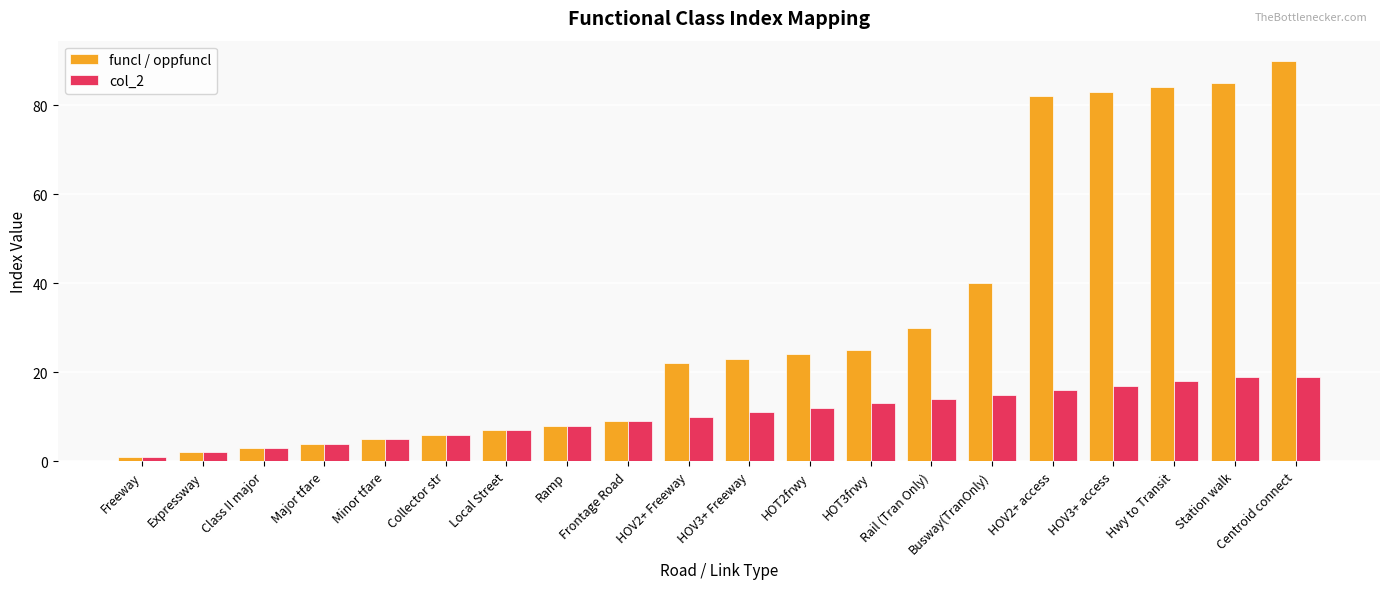

What is the smallest value displayed?

1